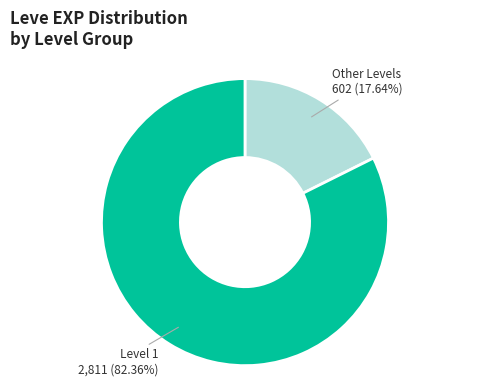

Does any single category account for the majority?

Yes